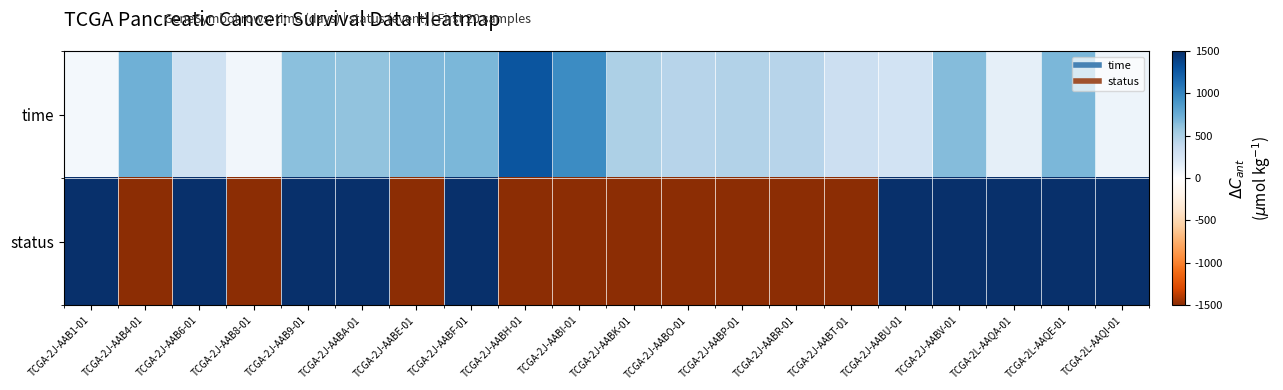

Which label corresponds to the smallest value in the chart?

TCGA-2J-AAB4-01